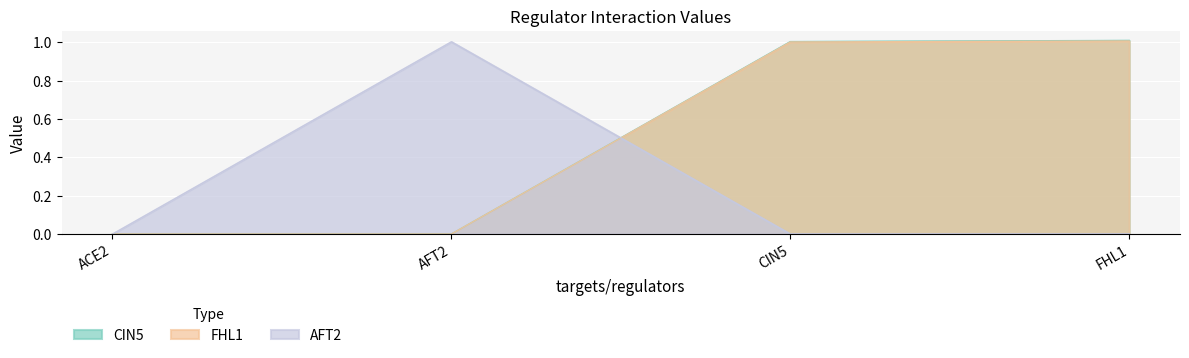

Which series has the largest range (max minus min)?

CIN5